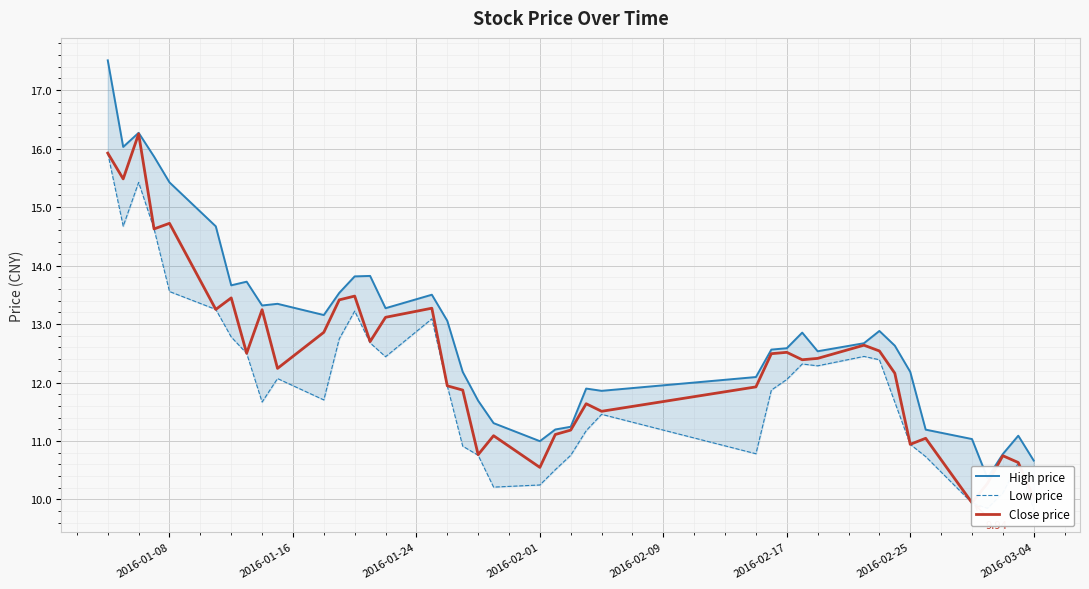

Is this an area chart (filled region under the line)?

No